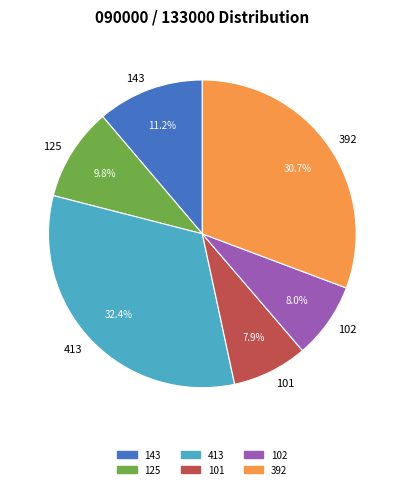

What is the largest slice in the pie chart?

413